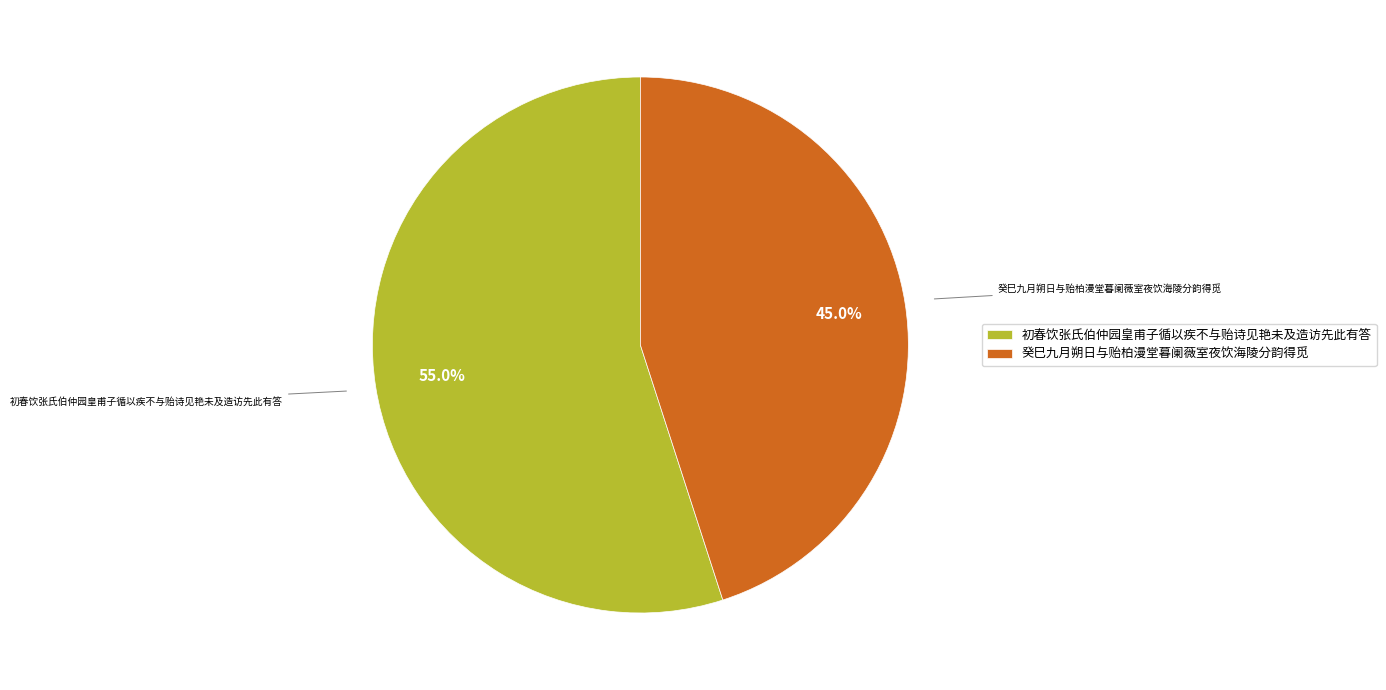

To the nearest percent, what is the difference between the 初春饮张氏伯仲园皇甫子循以疾不与贻诗见艳未及造访先此有答 and 癸巳九月朔日与贻柏漫堂暮阑薇室夜饮海陵分韵得觅 slice percentages?

10%